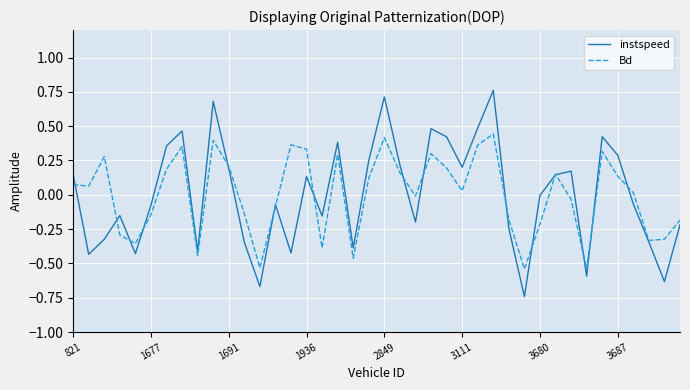

Which series has the largest range (max minus min)?

instspeed